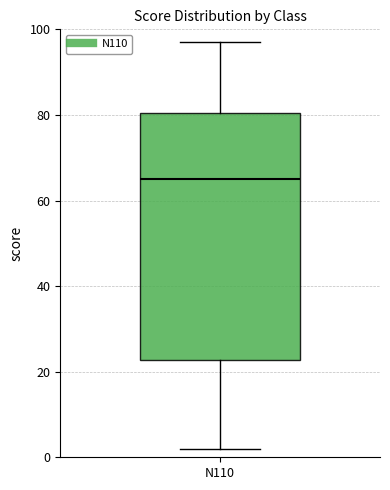

Where does the lower whisker of the box for N110 end on the y-axis? The values are not printed on the chart, so give them approximately, as read against the axis.

2